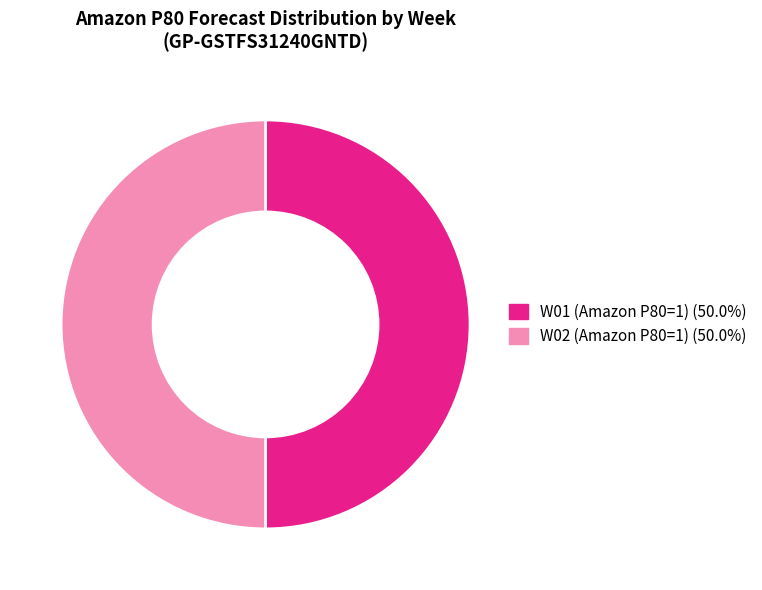

Which slice is the largest?

W01